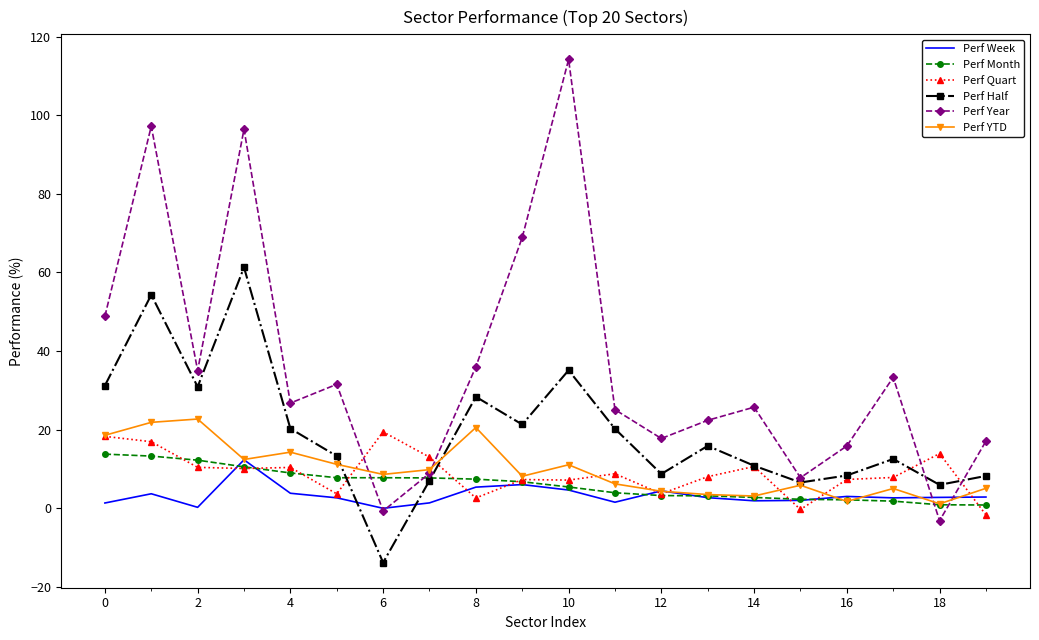

At how many categories does at least one series exceed 0?

20